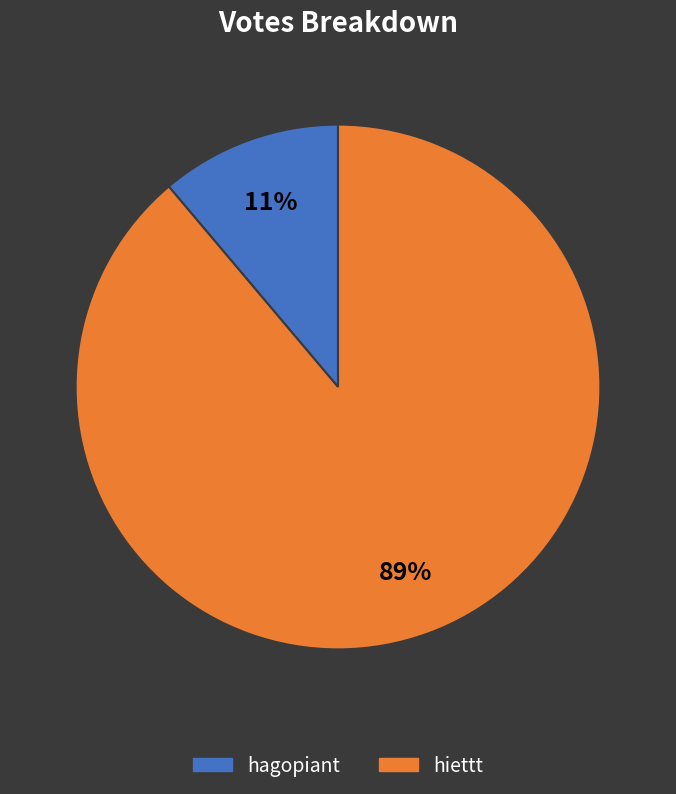

Combined, do hiettt and hagopiant account for over 50%?

Yes